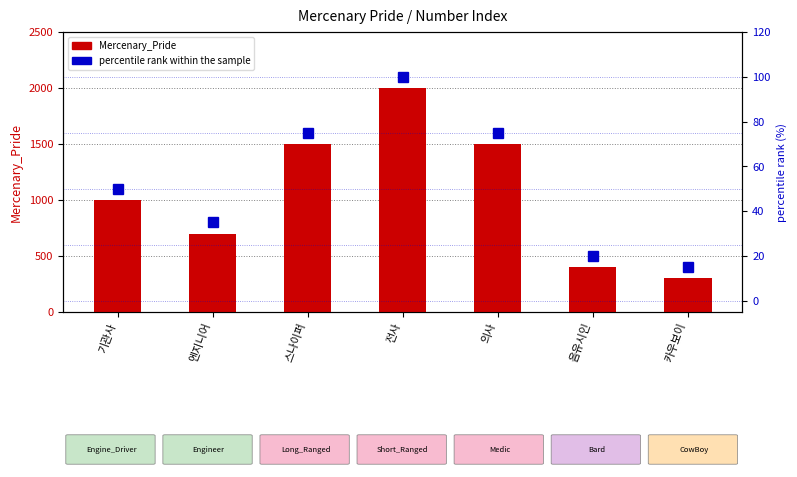

What is the difference between the Mercenary_Pride values at 스나이퍼 and 카우보이?

1200